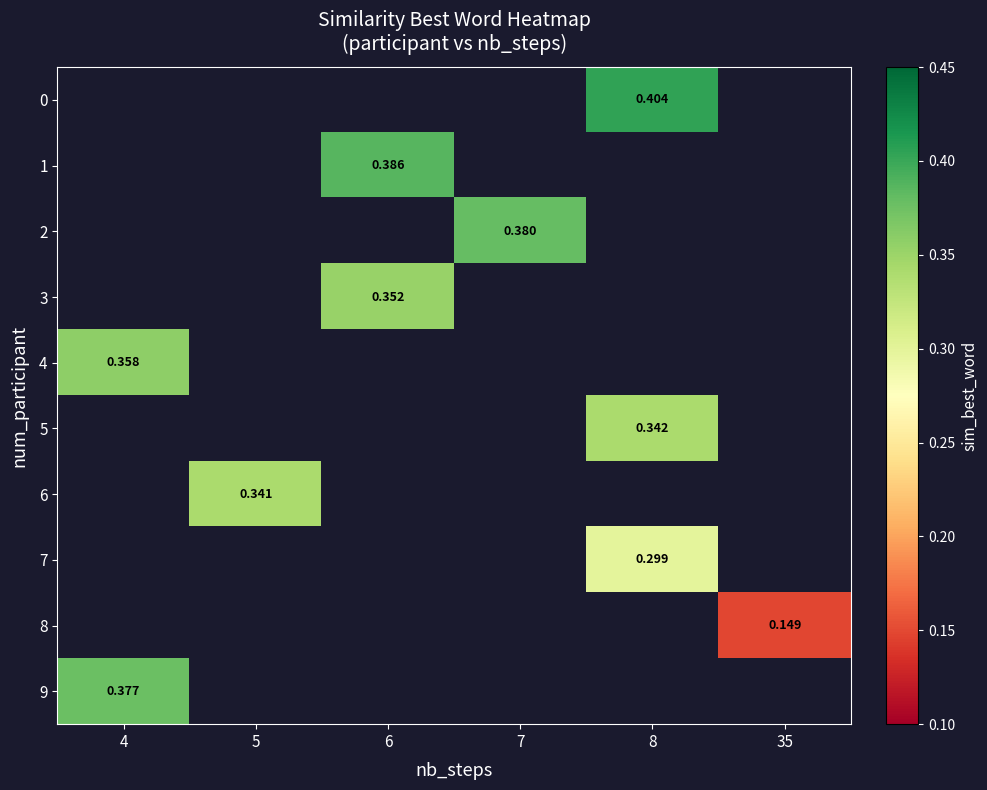

What is the minimum value shown in the chart?

0.1